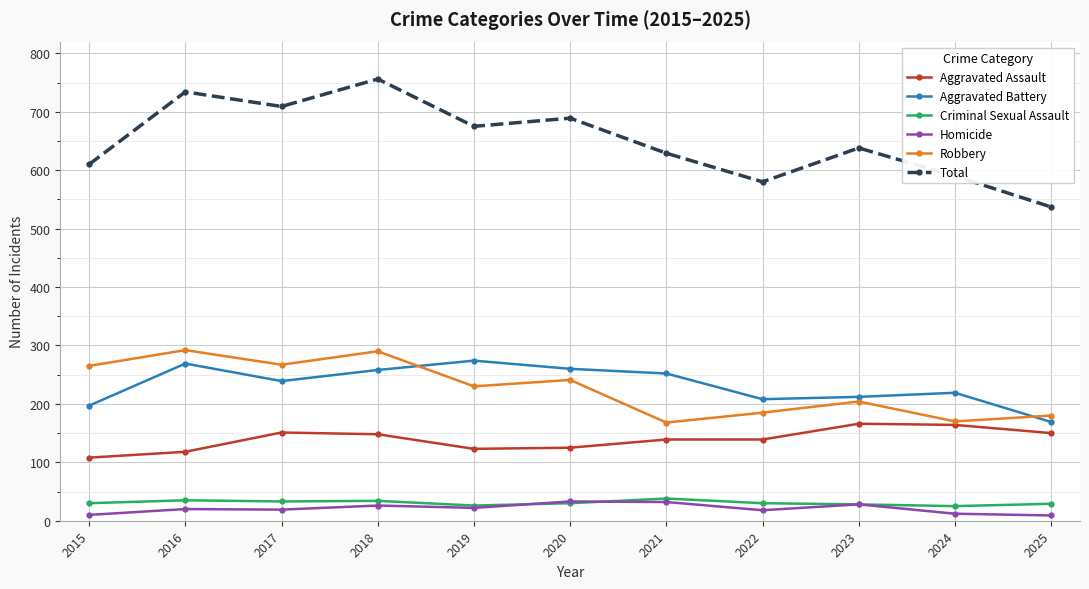

Is the value of Aggravated Battery at 2015 greater than the value of Homicide at 2019?

Yes